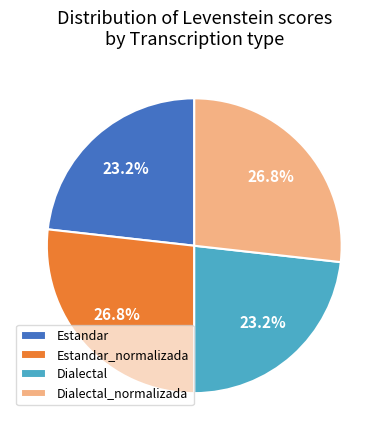

What is the ratio of the value at Dialectal_normalizada to the value at Dialectal?

1.2